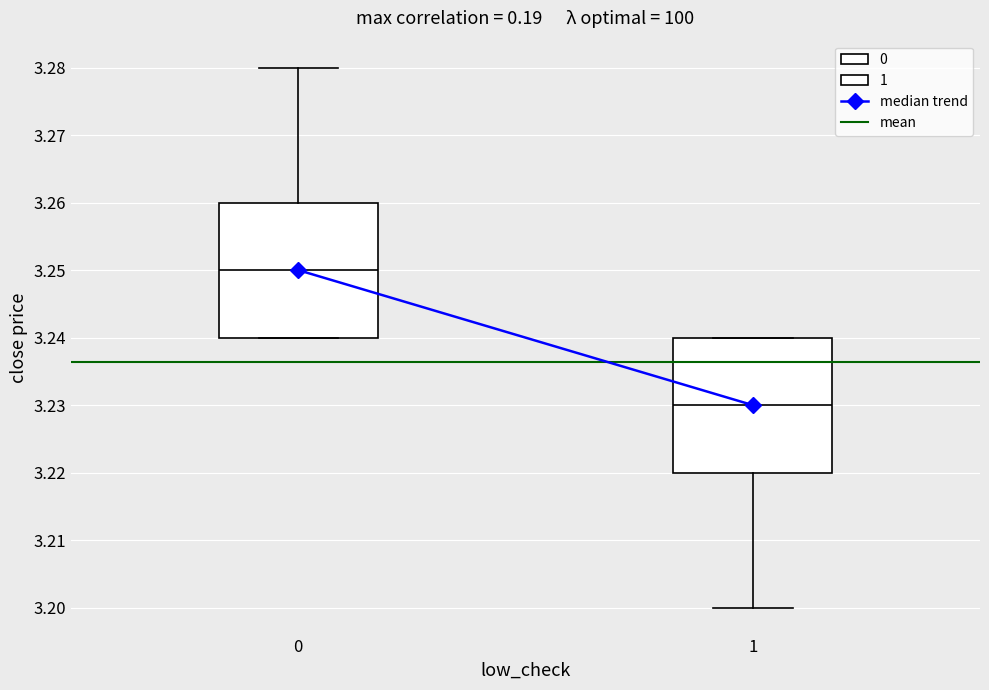

Reading left to right, transcribe this box plot: for each box, give where its median line is, the range the box spans, and where its two whiskers end, as read against the y-axis. The values are not printed on the chart, so give them approximately, as read against the axis.

0: median 3.25, box 3.24 to 3.26, whiskers 3.24 to 3.28
1: median 3.23, box 3.22 to 3.24, whiskers 3.20 to 3.24